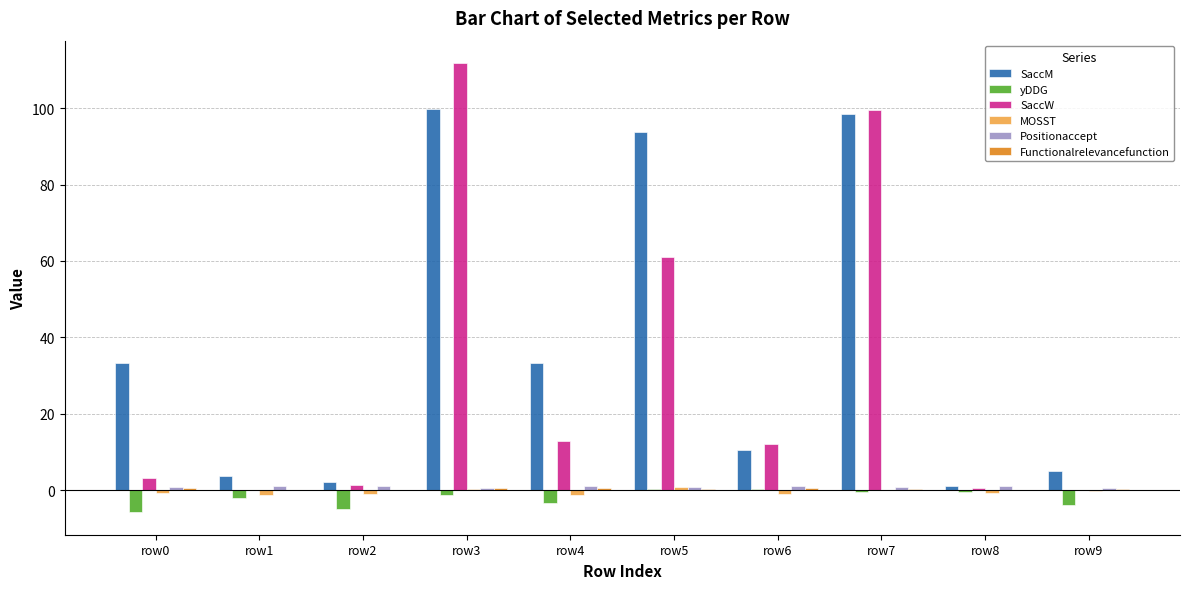

The SaccW series shows 139.2 at row7. True or false?

False